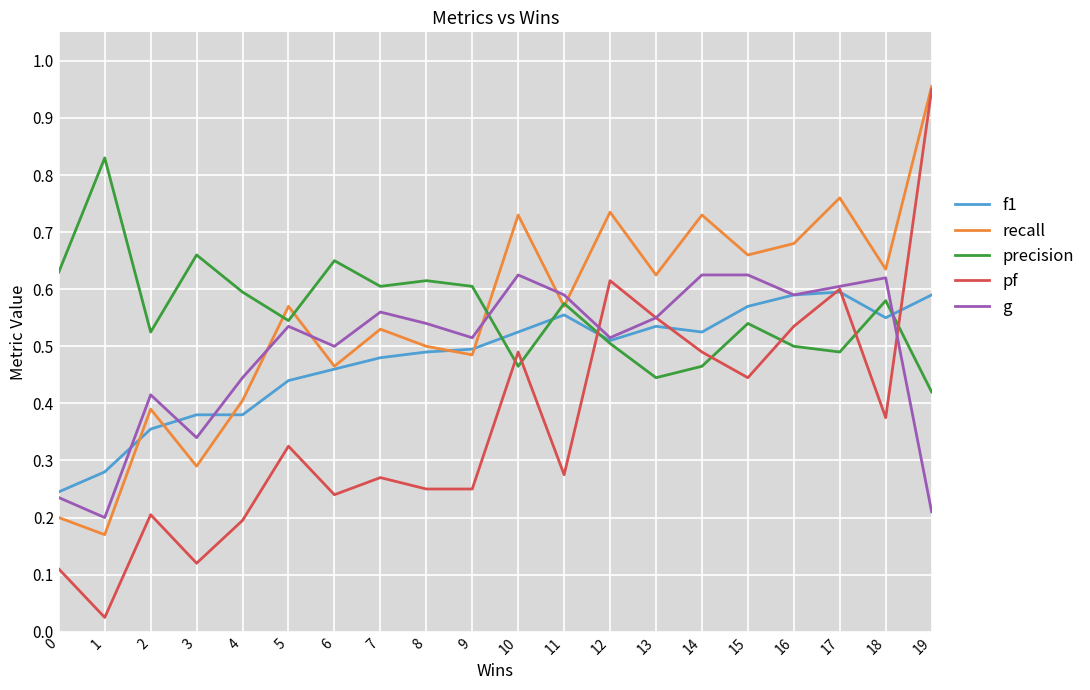

Is it true that f1 equals 0.5 at 12?

True